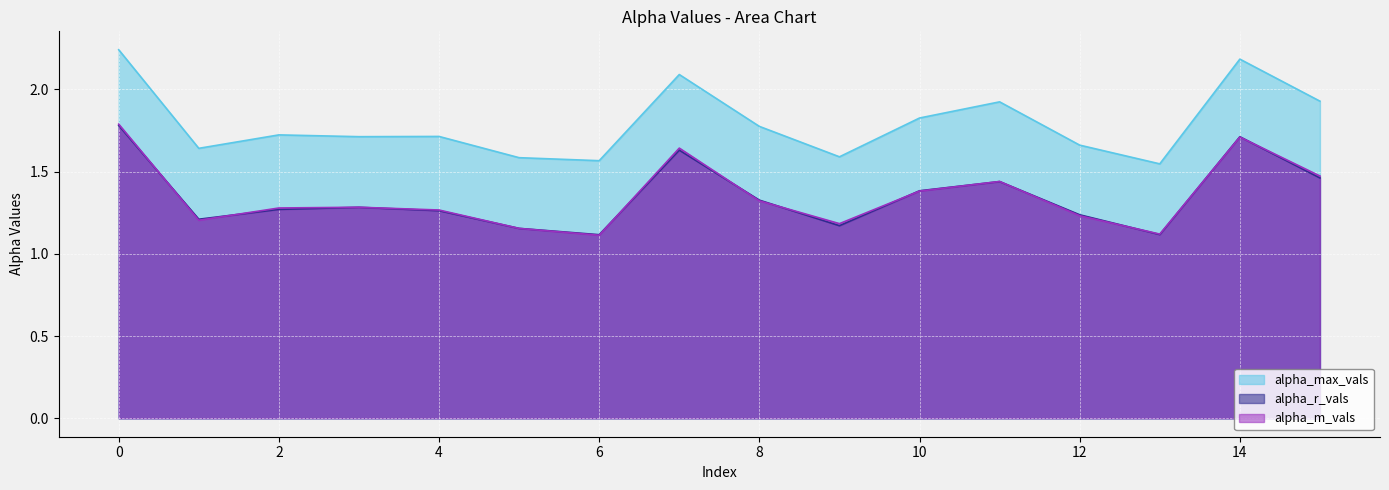

List the series in order of their peak value, lowest first.

alpha_r_vals, alpha_m_vals, alpha_max_vals